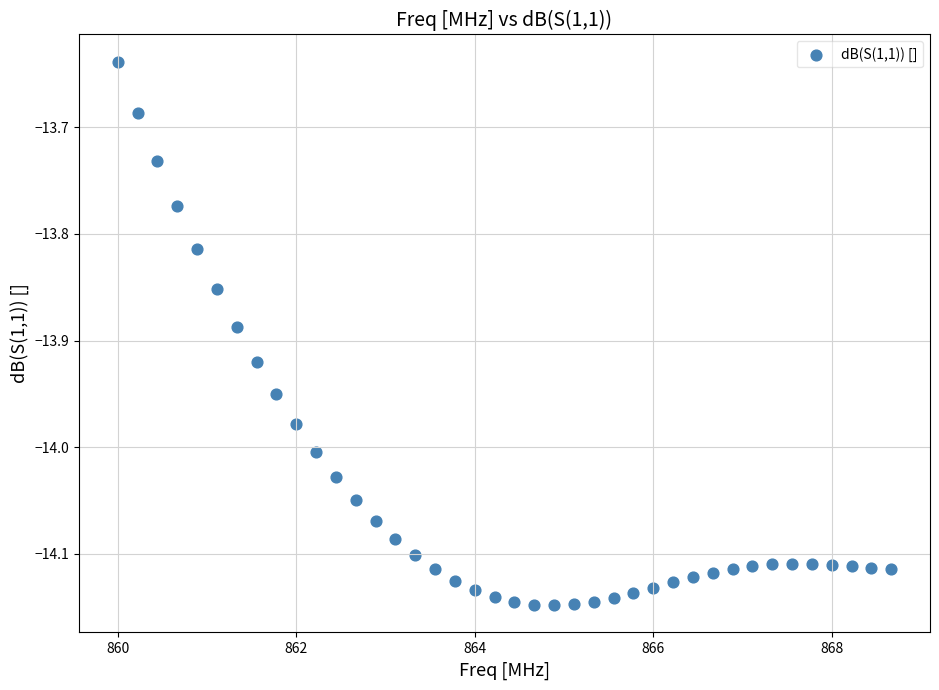

What is the range of Y values (max minus min)?

0.5